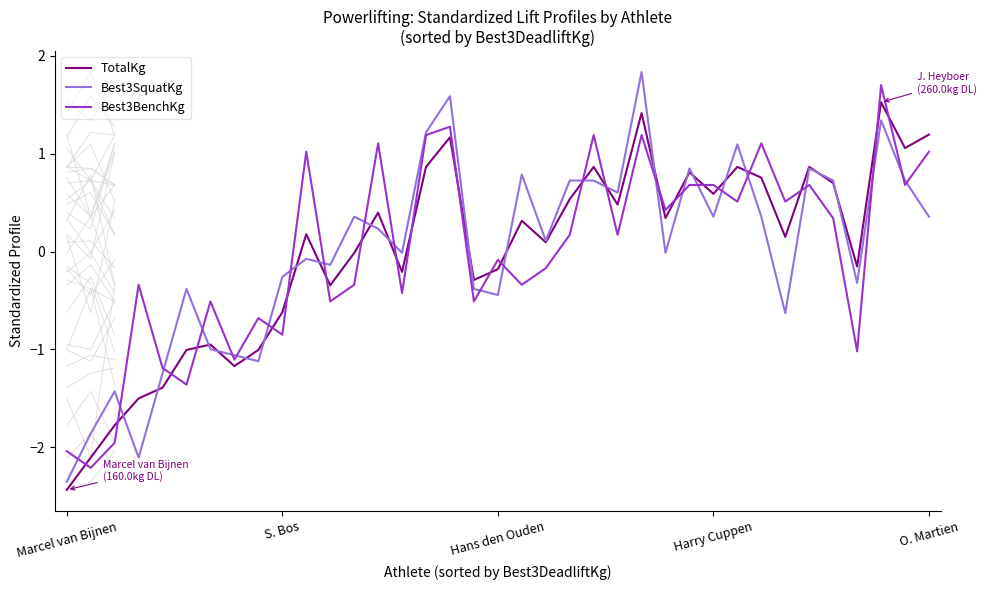

What is the difference between the Best3BenchKg values at 5 and 29?

2.5